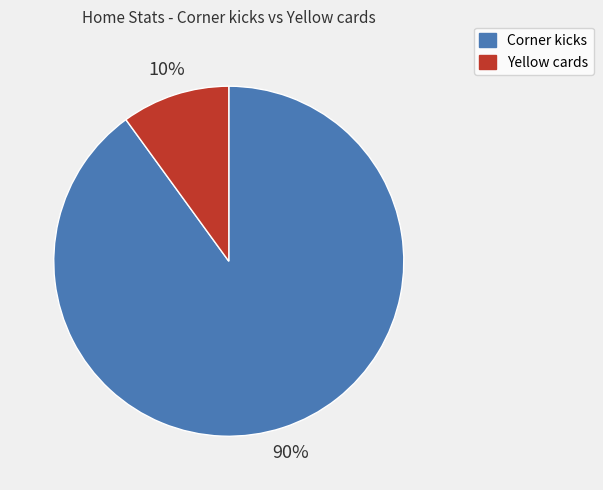

Which slice represents more than half of the pie?

Corner kicks